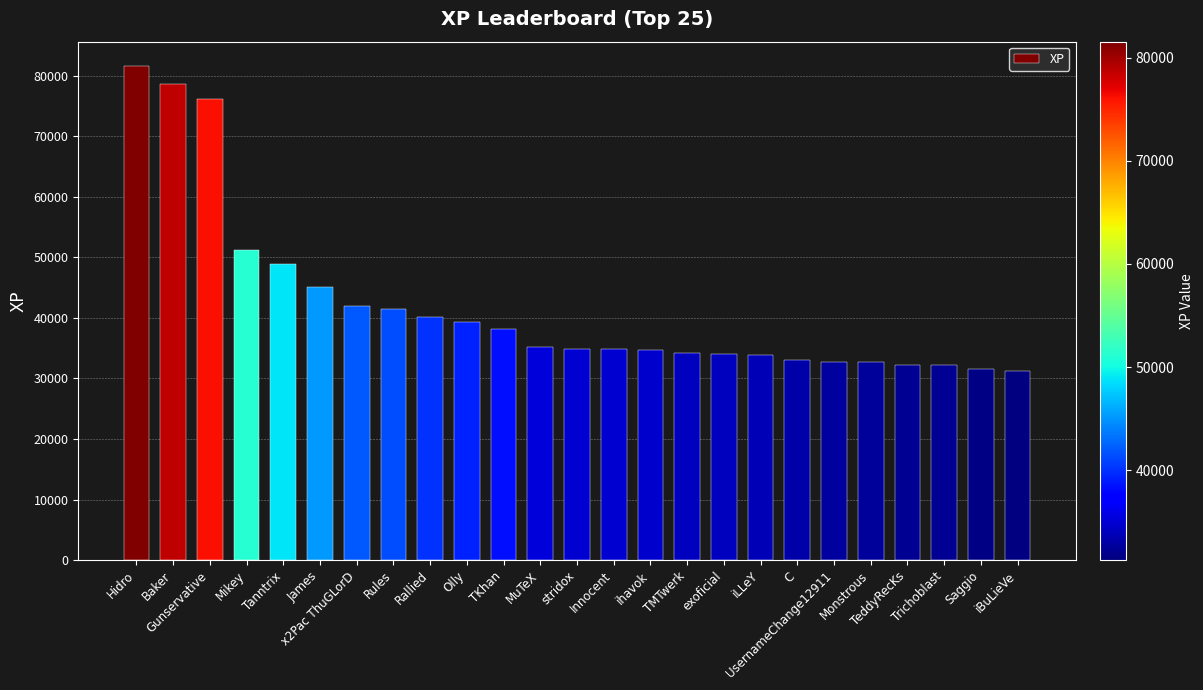

True or false: the data shows 39282 at Olly.

True